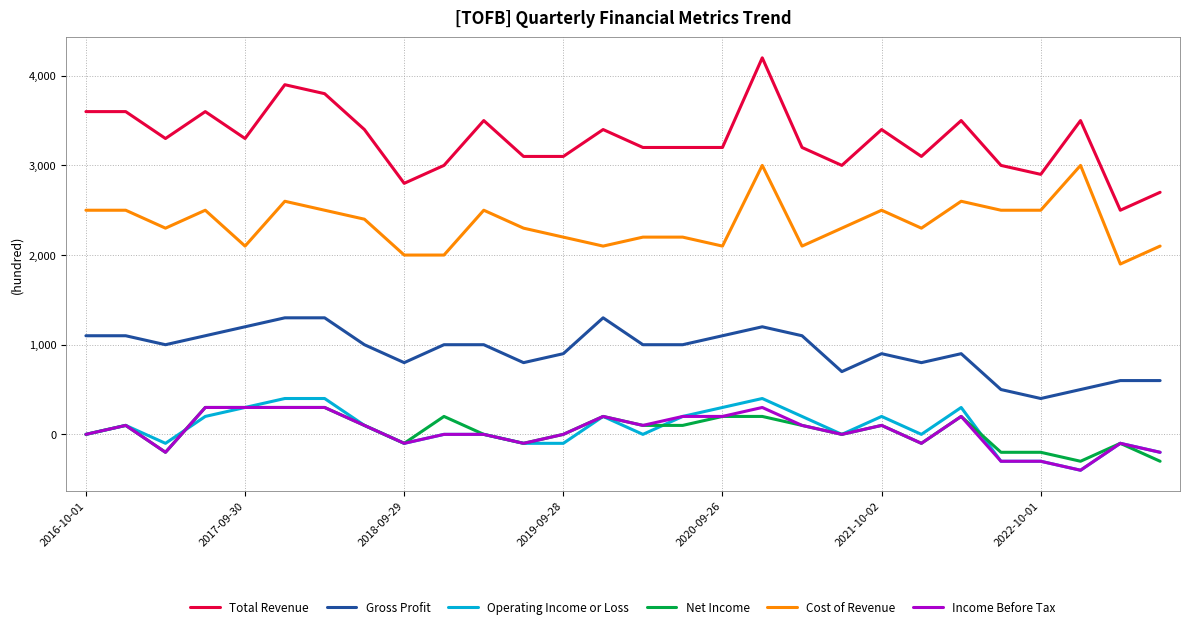

True or false: Total Revenue has more than 1 interior local peaks.

True